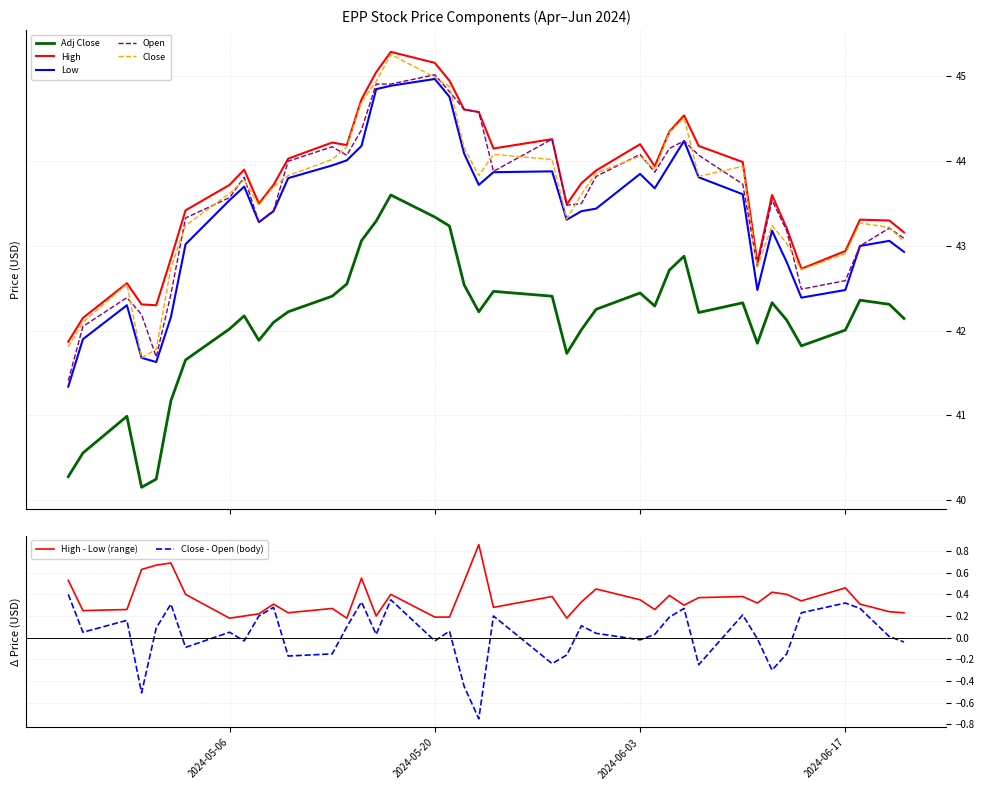

What is the difference between the maximum and second lowest values in the Open series?

3.3